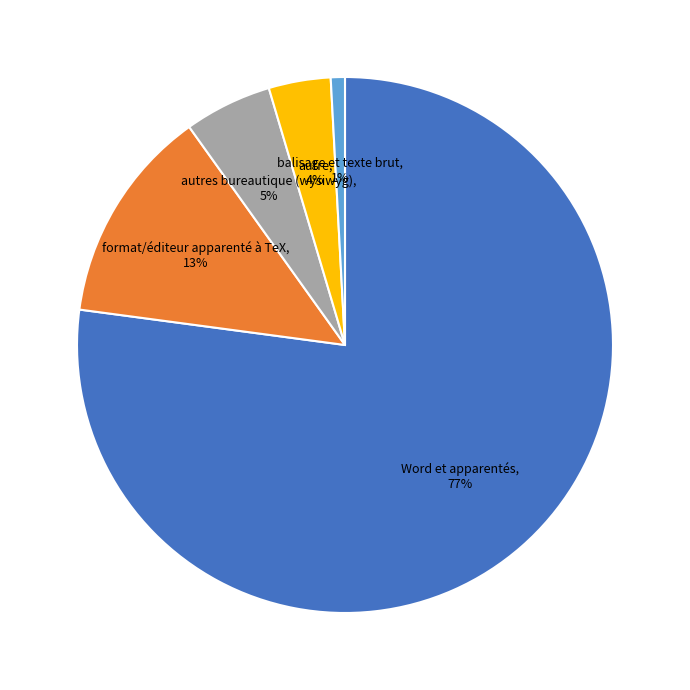

True or false: balisage et texte brut accounts for 12% of the total.

False